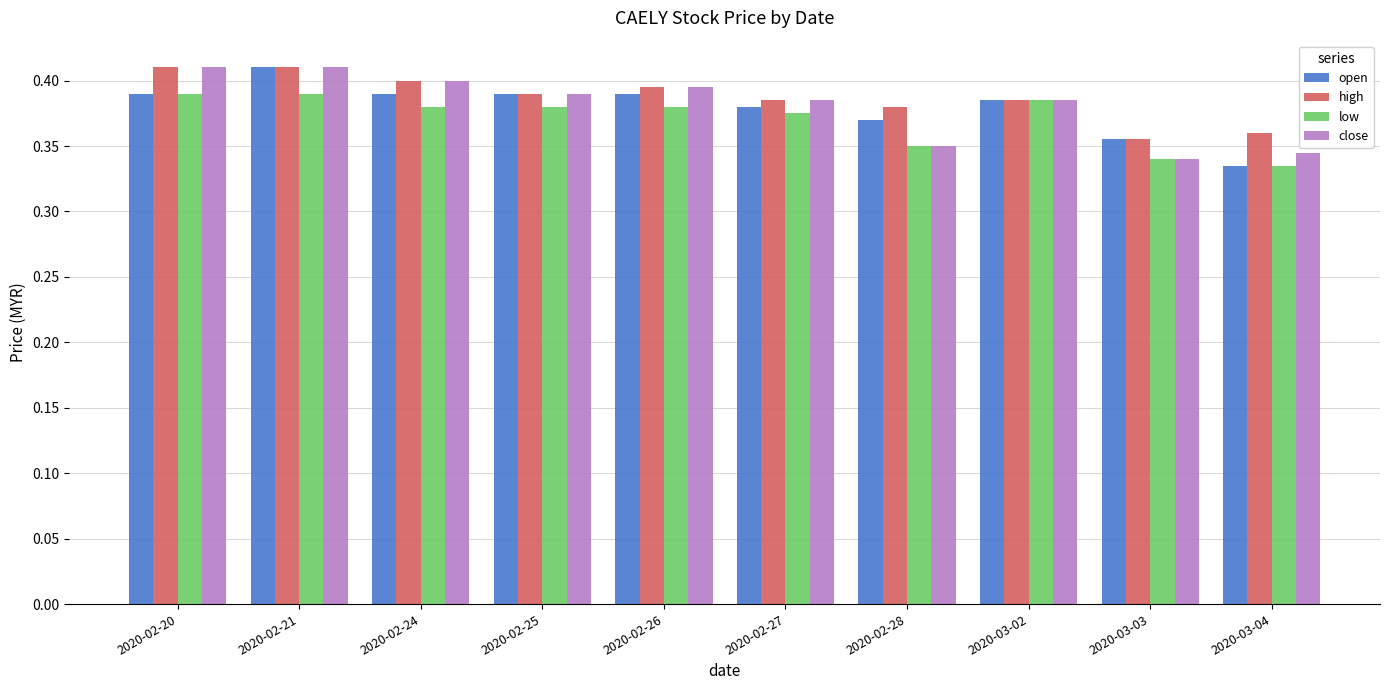

The value of low at 2020-02-27 is 0.1. True or false?

False